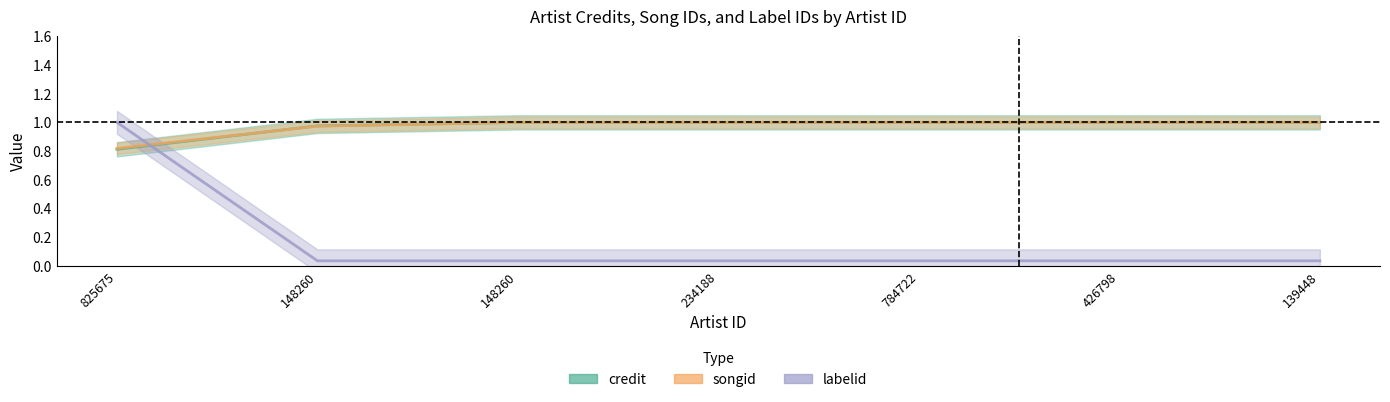

What is the lowest value of the songid series?

0.8